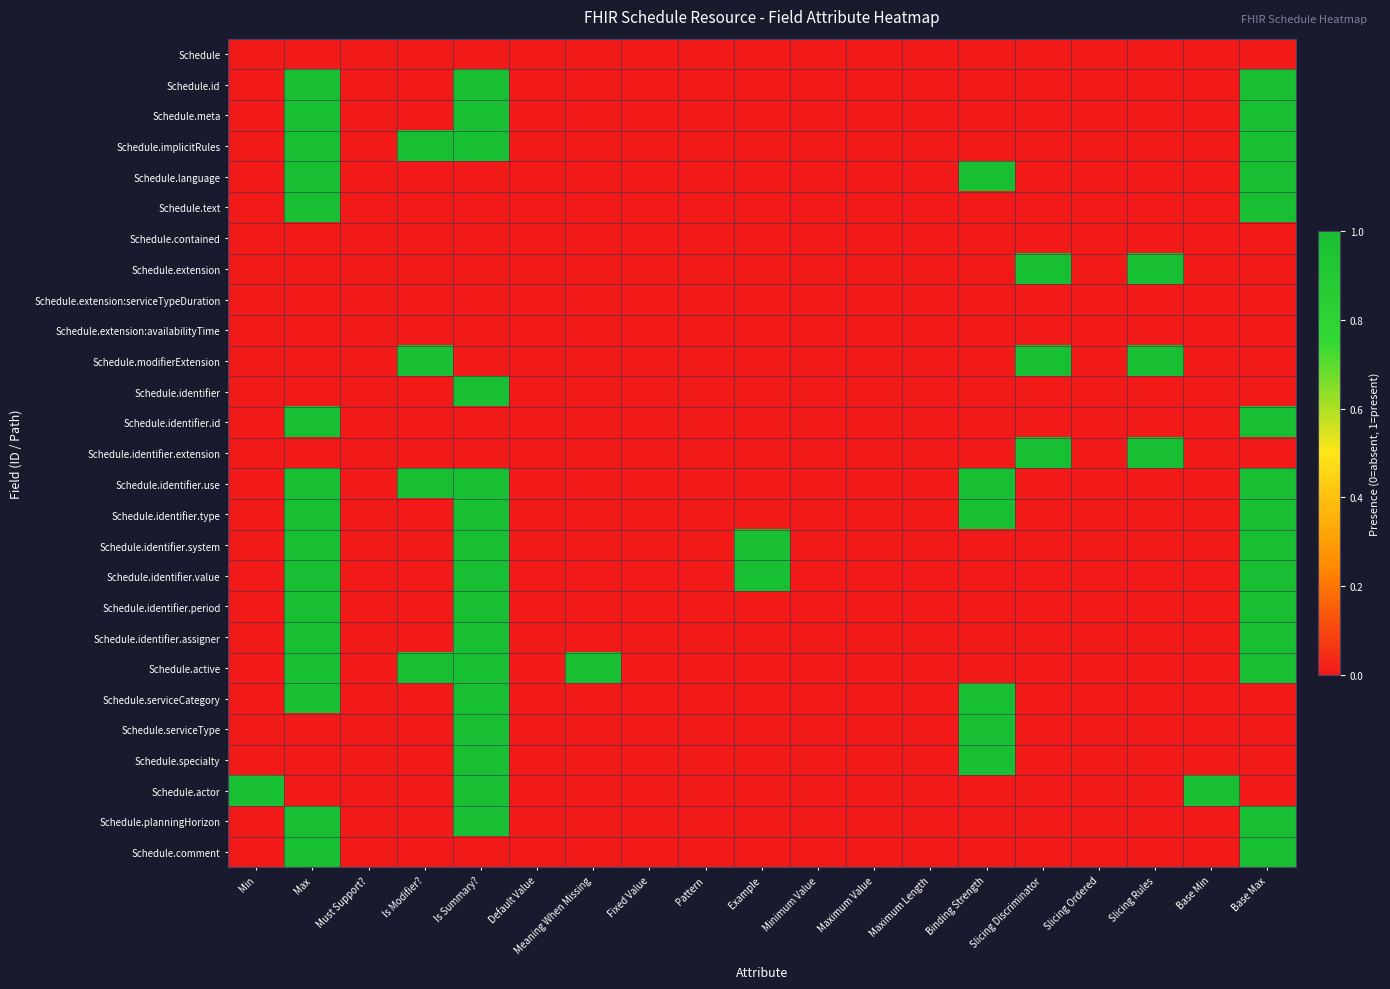

Which series has the largest total across all categories?

Schedule.identifier.use